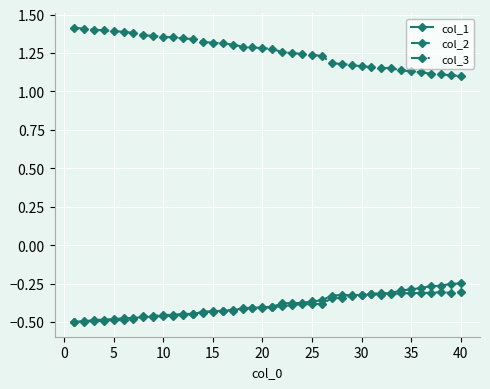

At how many categories does at least one series exceed 0?

40